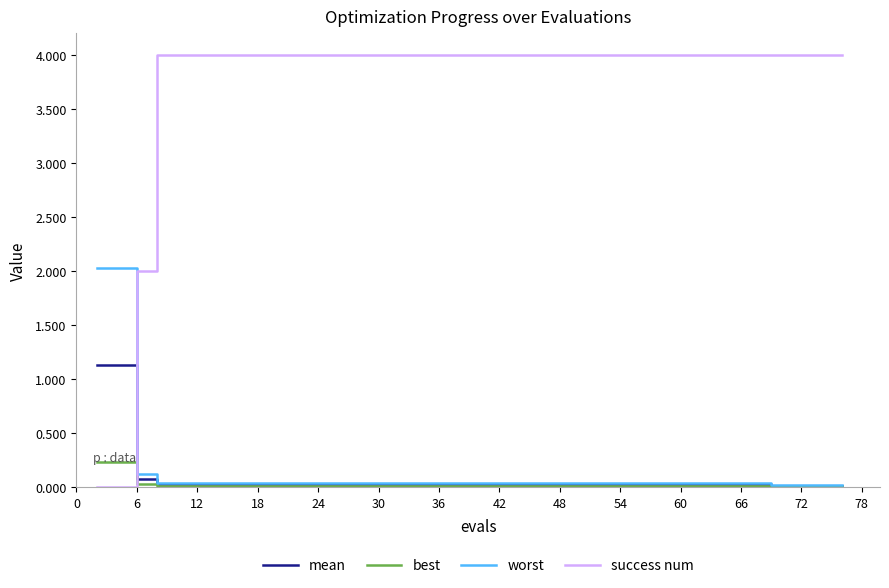

Which series has the widest spread of values?

success num